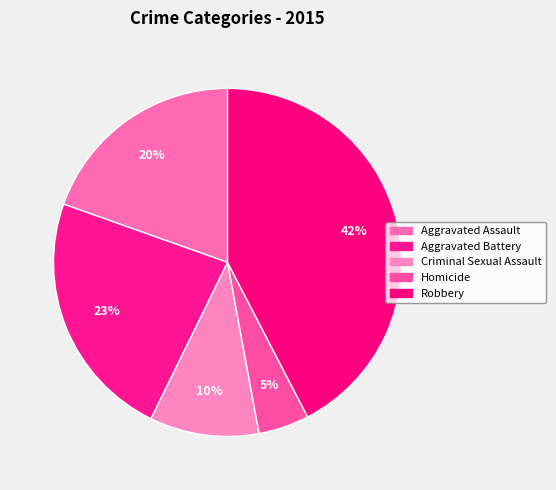

What is the ratio of the value at Homicide to the value at Aggravated Battery?

0.2